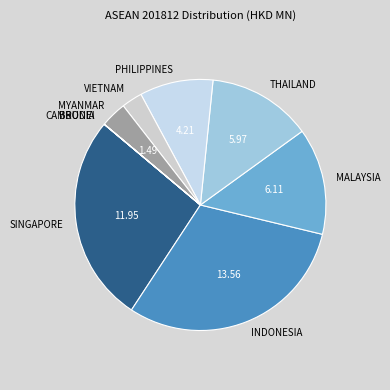

What is the largest slice in the pie chart?

INDONESIA